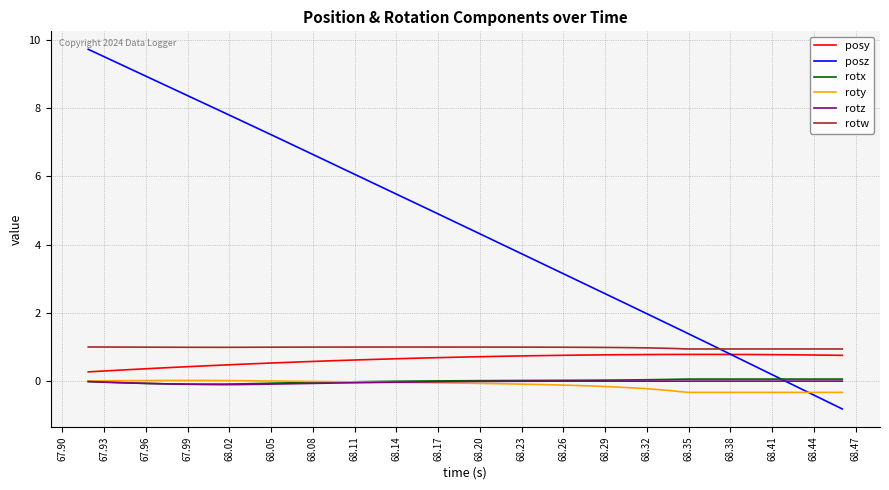

True or false: rotx and rotw intersect in this chart.

False